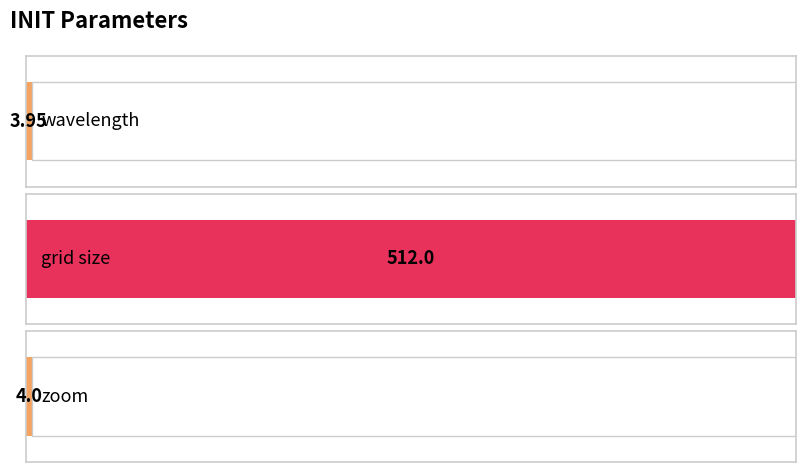

True or false: the data shows 4.0 at wavelength.

True